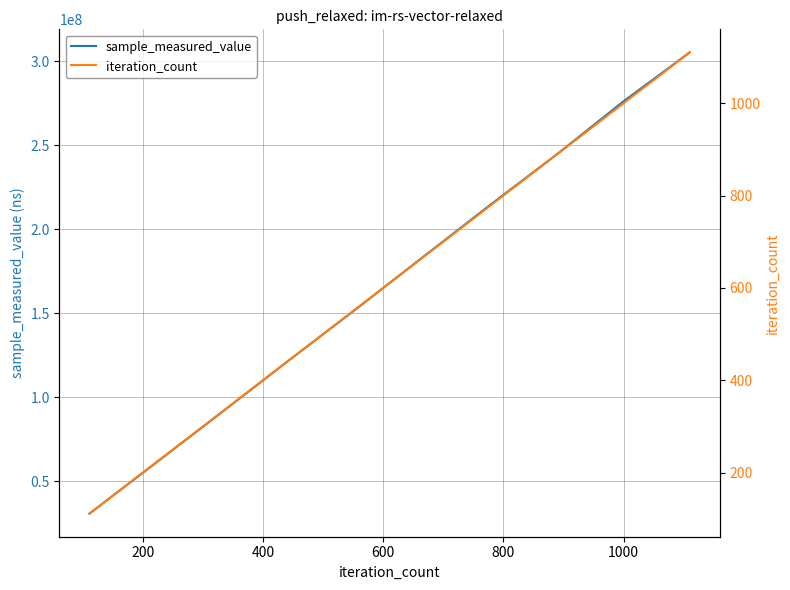

True or false: iteration_count has more than 2 interior local peaks.

False